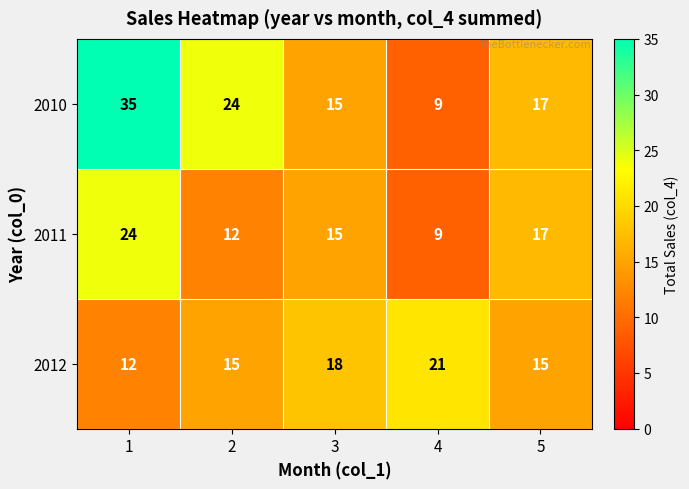

What is the difference between the highest and lowest values at 5?

2